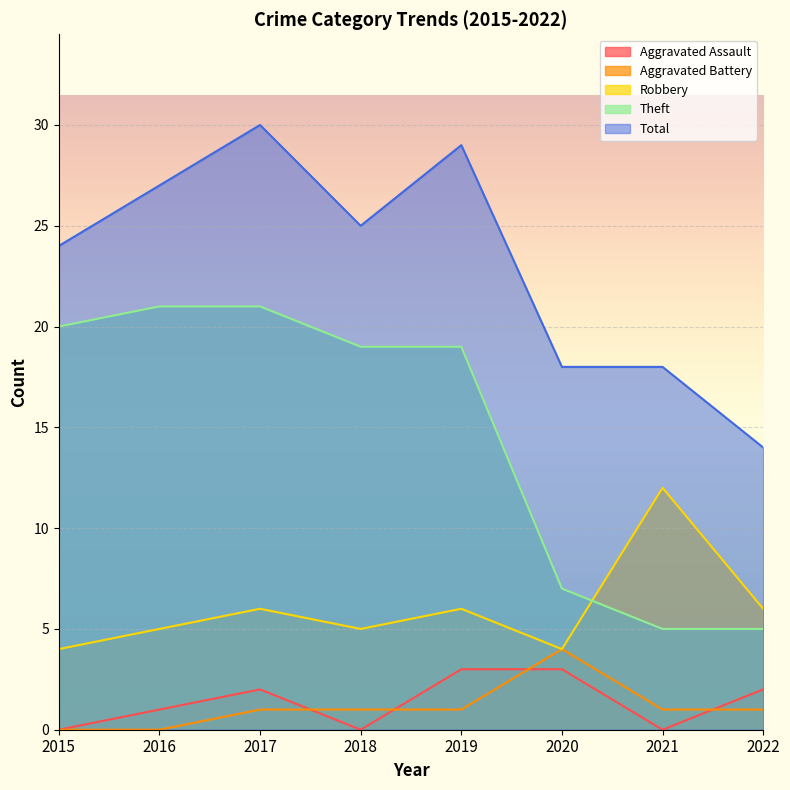

Which series changed the most between 2019 and 2020?

Theft